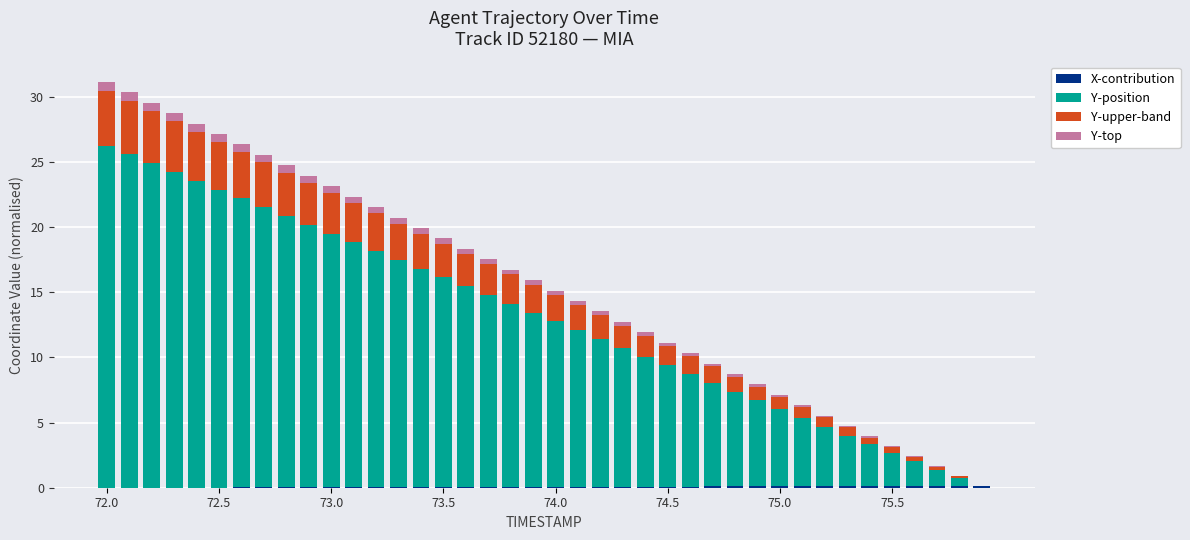

How many categories are shown in the chart?

40